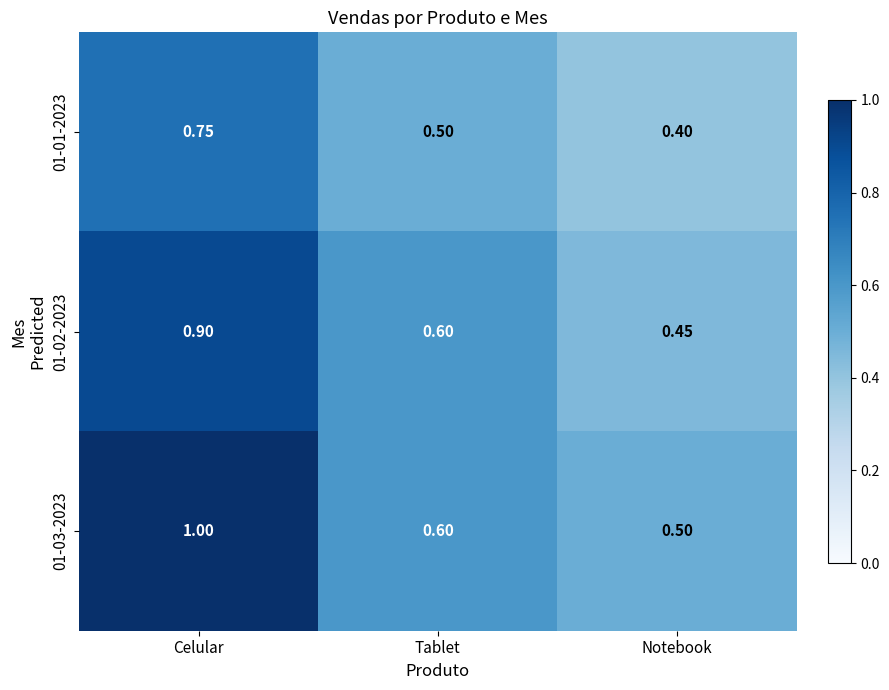

Which label corresponds to the smallest value in the chart?

Notebook